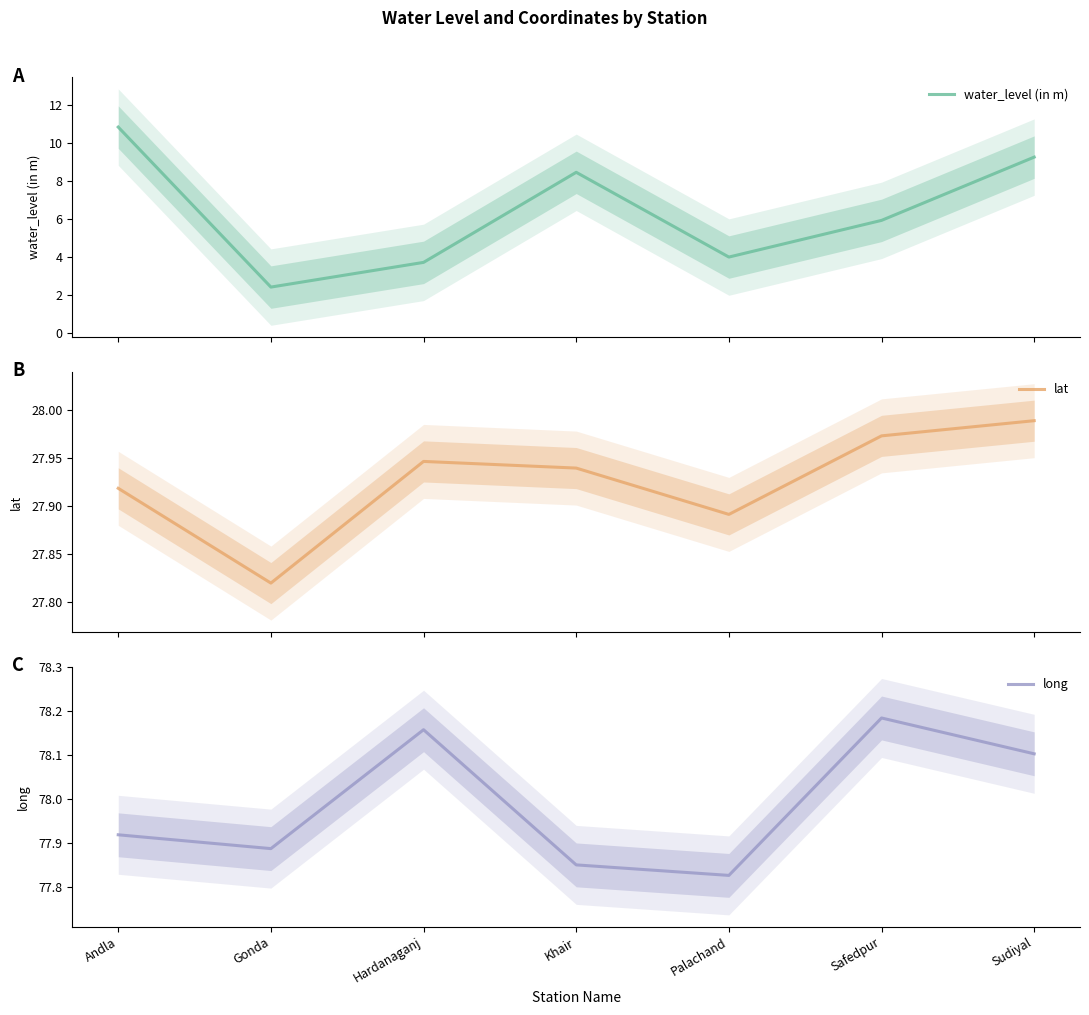

Which label corresponds to the smallest value in the chart?

Gonda